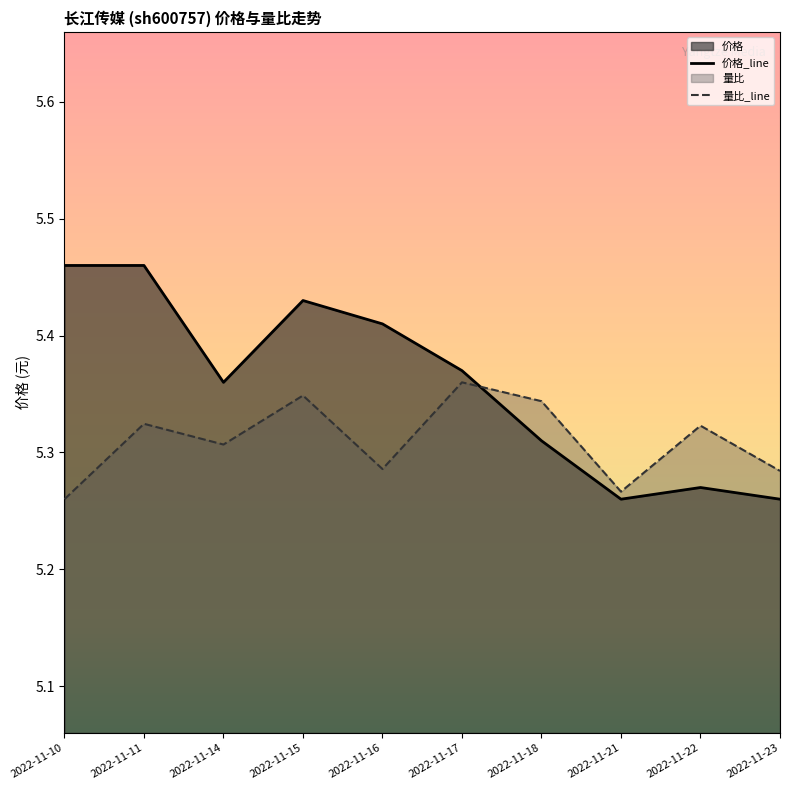

What are all the series names shown in the legend?

价格, 量比